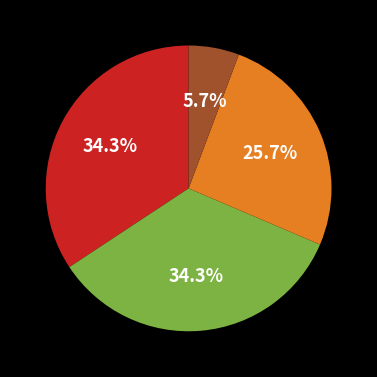

Is there any slice that represents more than half of the pie?

No